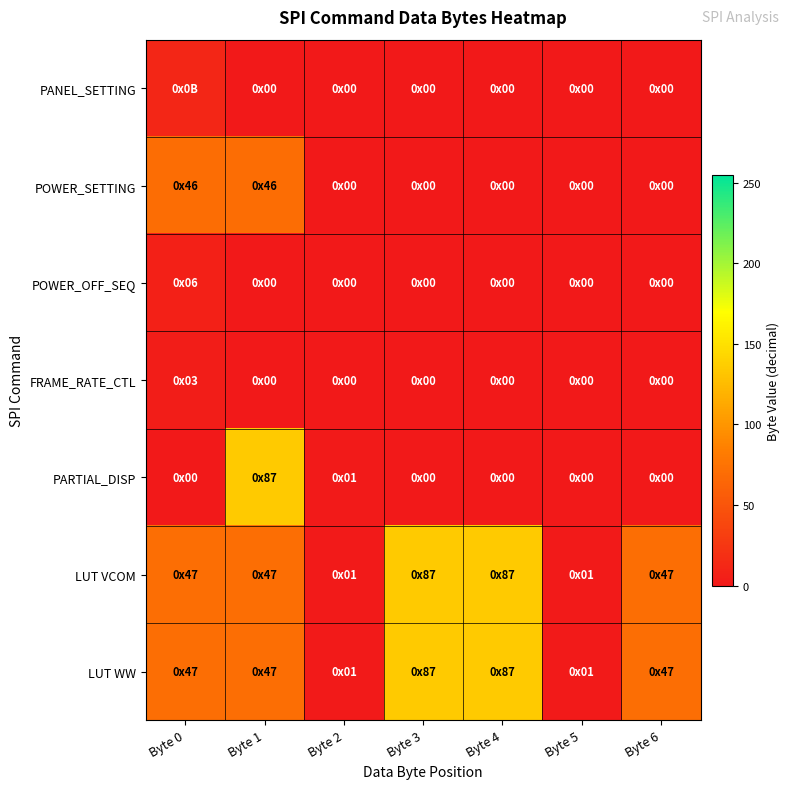

At Byte 1, list the series in order from largest to smallest.

PARTIAL_DISP, LUT VCOM, LUT WW, POWER_SETTING, PANEL_SETTING, POWER_OFF_SEQ, FRAME_RATE_CTL